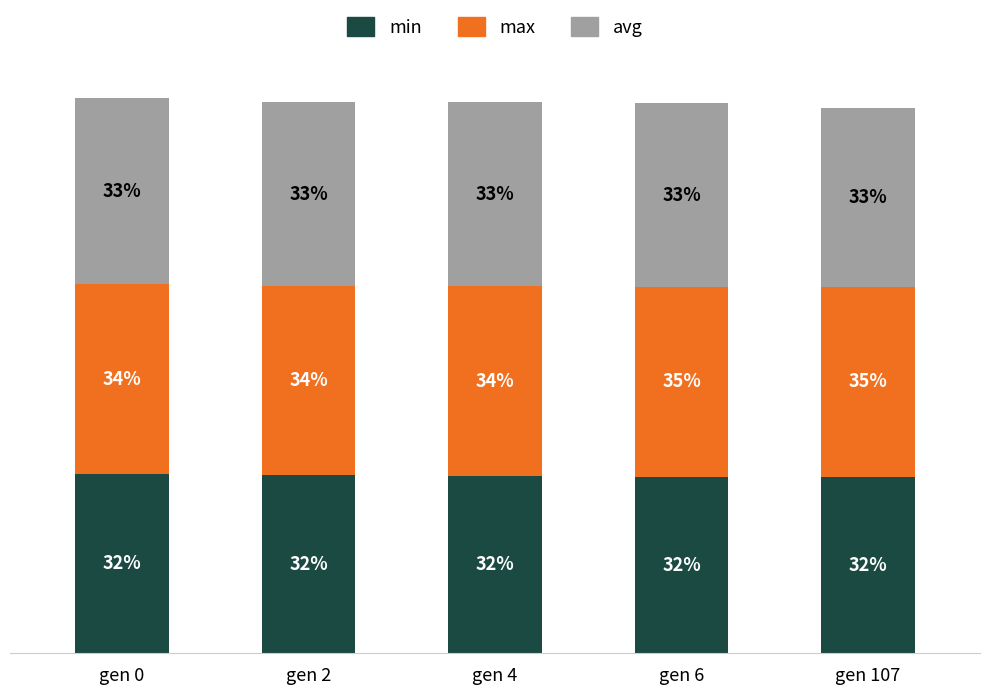

What is the difference between the maximum and minimum values in the min series?

0.5